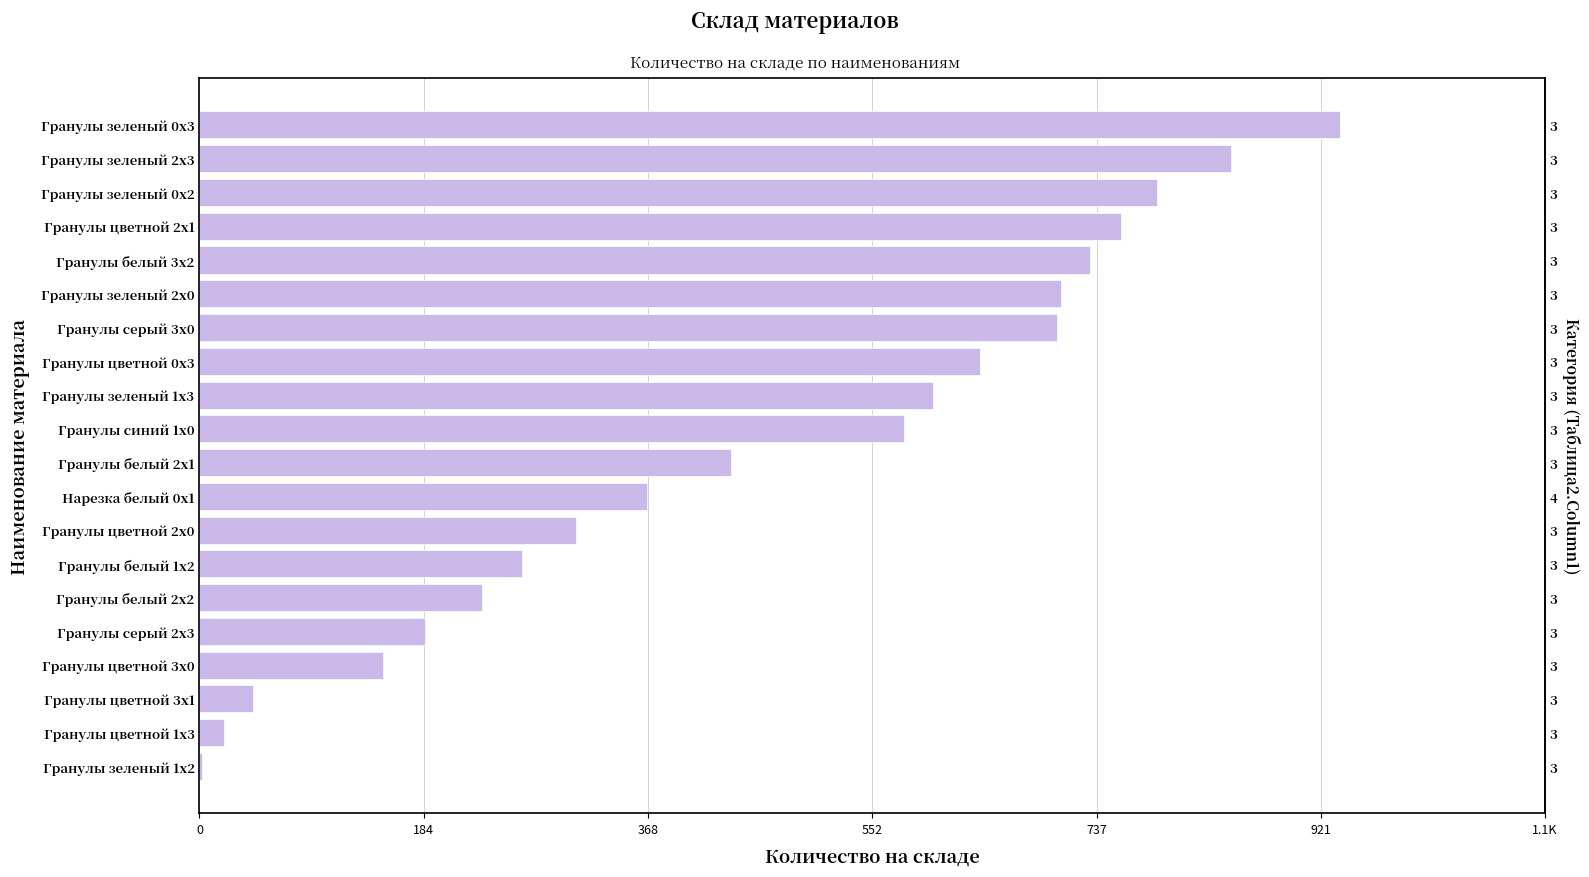

Reading left to right, transcribe all the data shown in this chart.

2	20	44	151	185	232	265	309	368	437	579	603	641	705	708	732	757	787	848	937